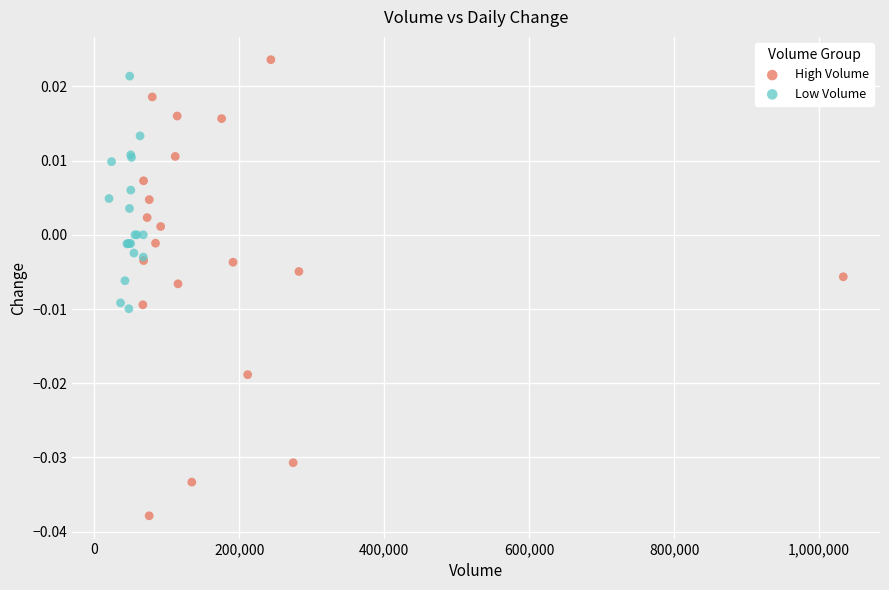

Which series reaches the minimum Y coordinate?

High Volume